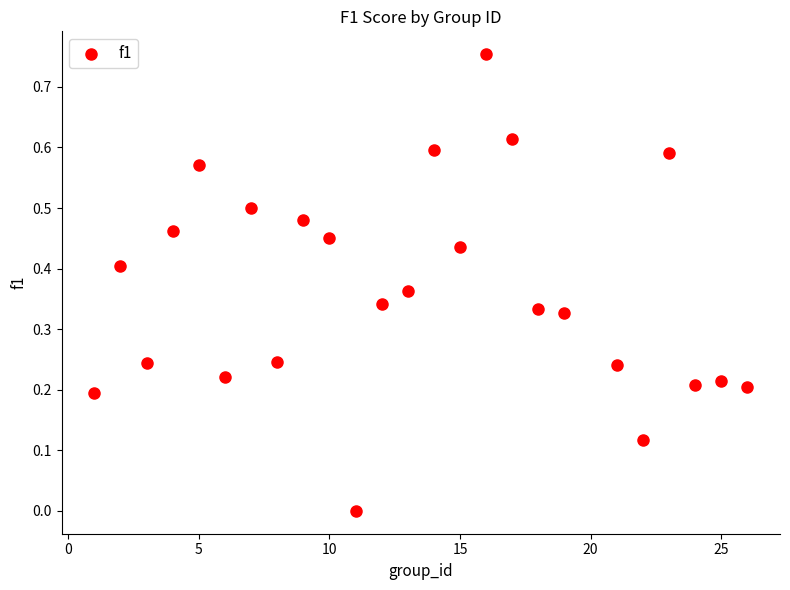

Count the number of points in this scatter plot.

25